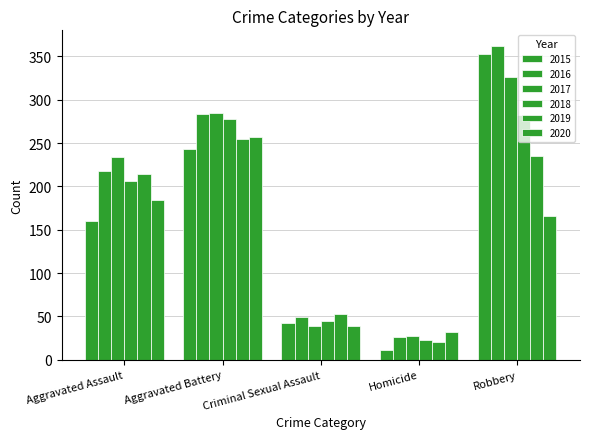

How many bars are there in each group?

6